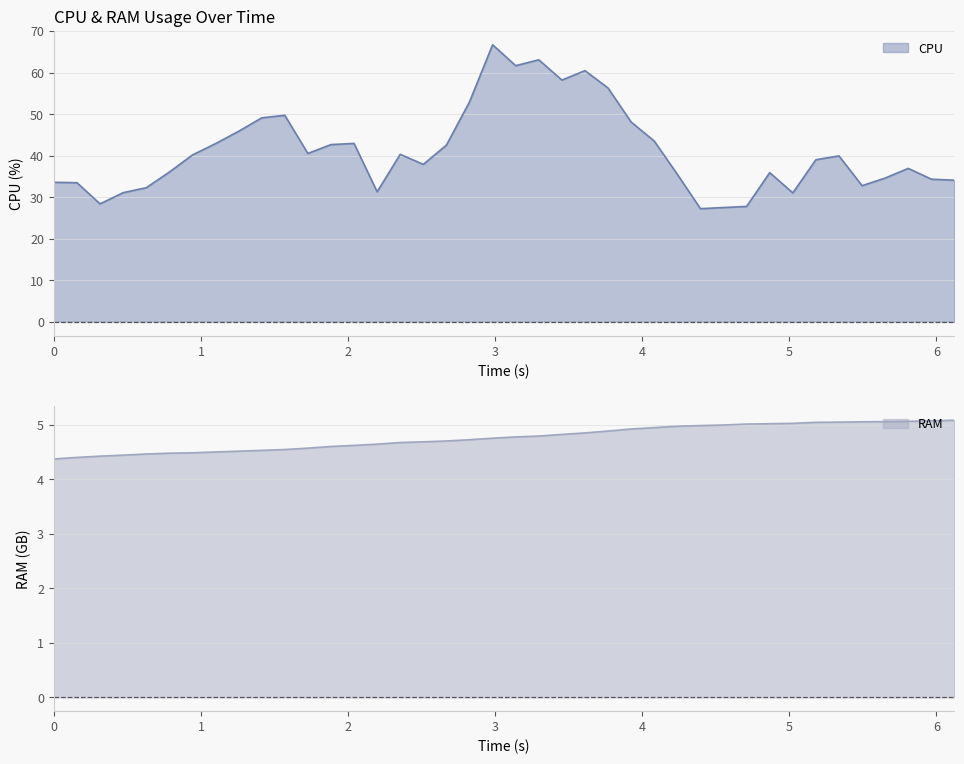

Read the CPU value at 3.139999999999991.

61.7